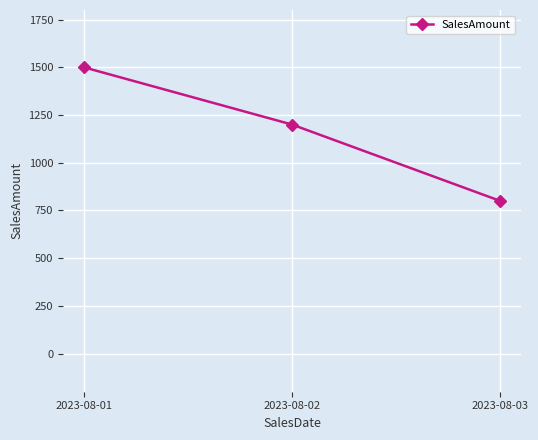

What value does the data have at 2023-08-02, to the nearest 100?

1200